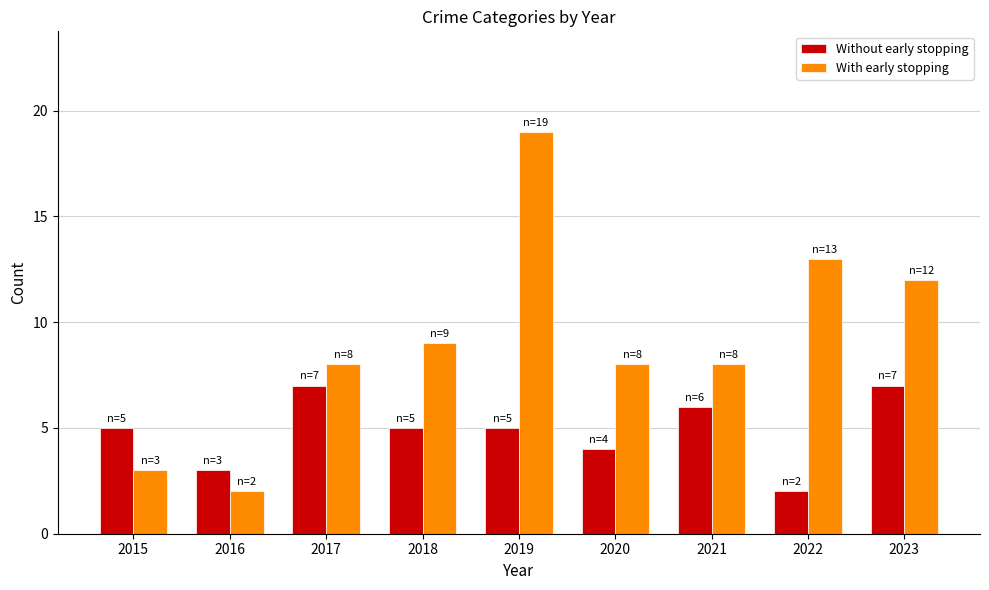

How many bars are there in each group?

2